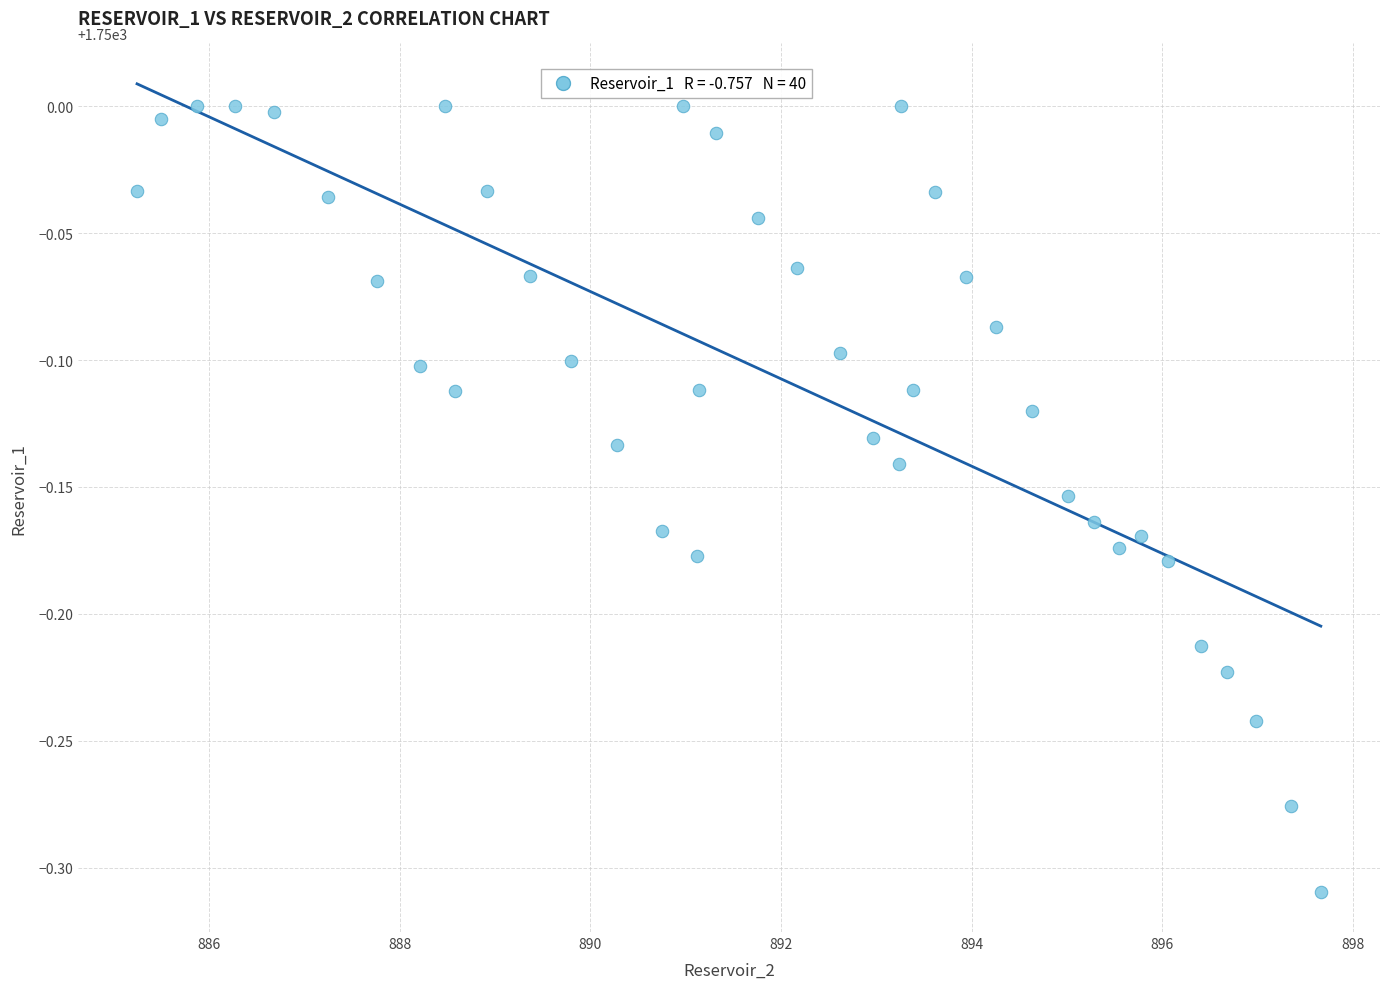

What is the range of X values (max minus min)?

12.4